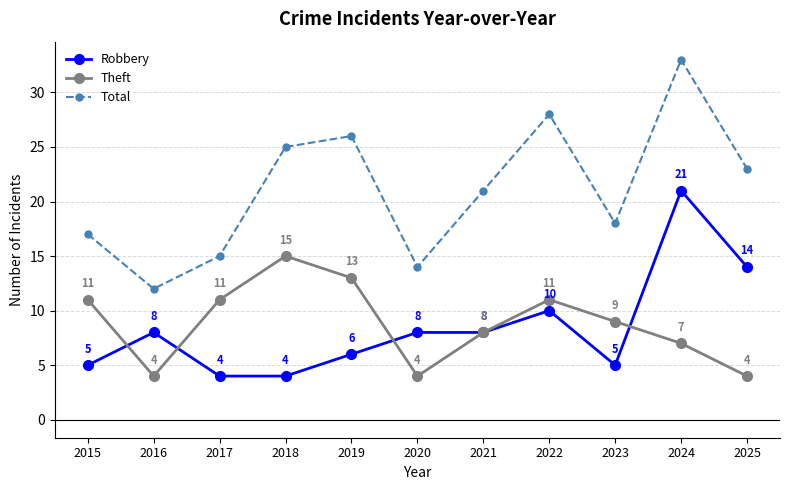

At which category is the sum across all series the highest?

2024